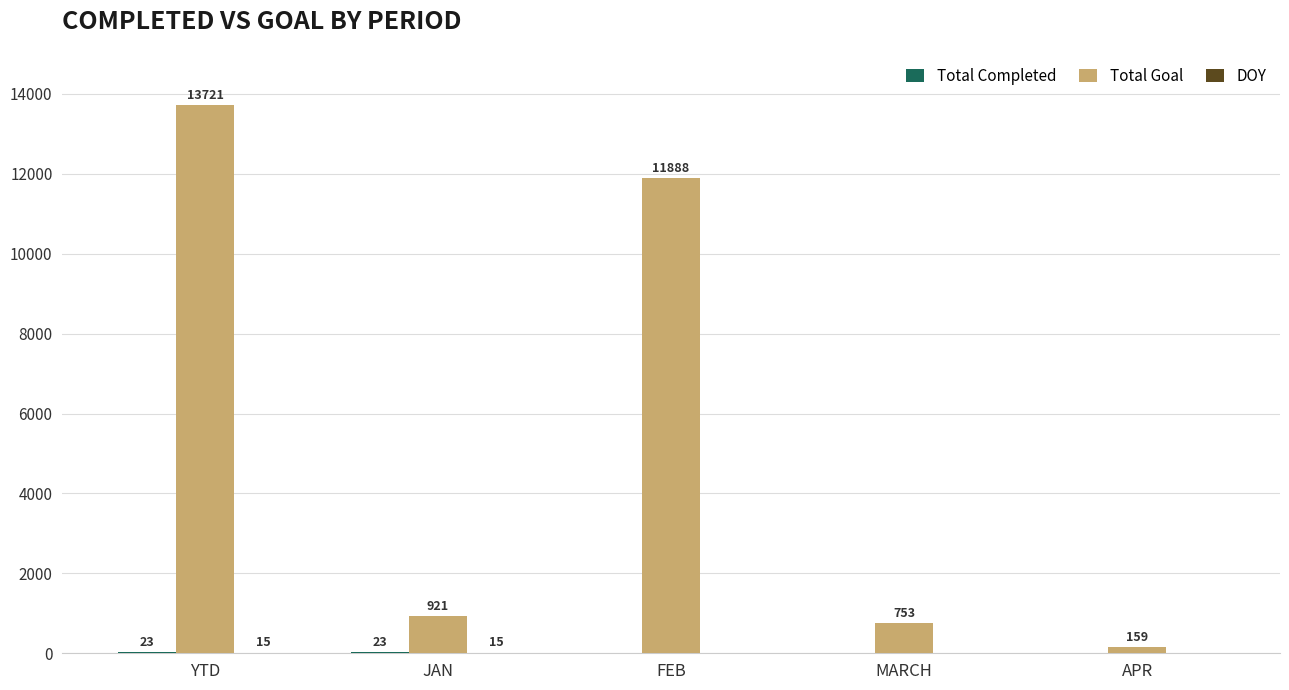

What is the maximum value for Total Goal?

13721